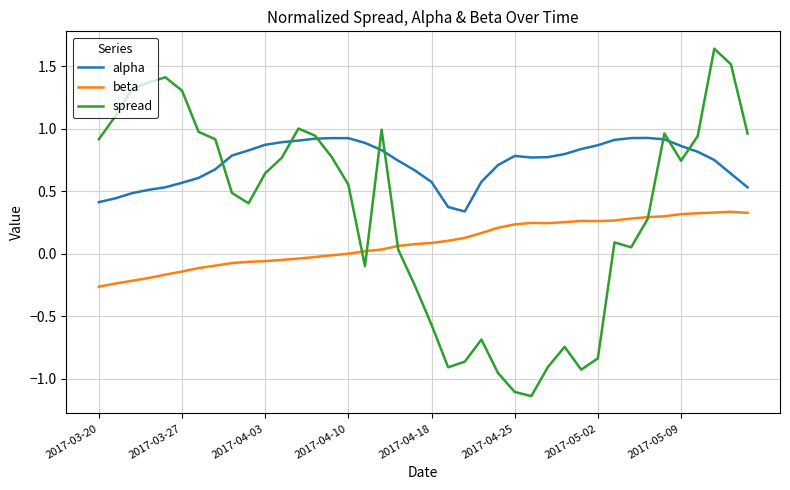

Rank the series by their average value, from lowest to highest.

beta, spread, alpha